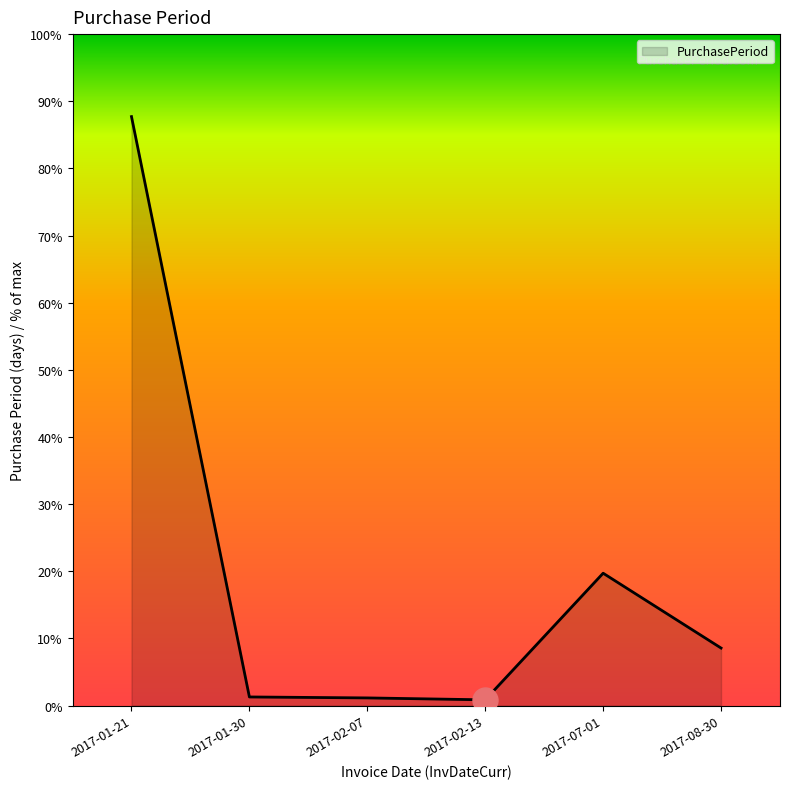

At which category does the data reach its first local peak?

2017-07-01